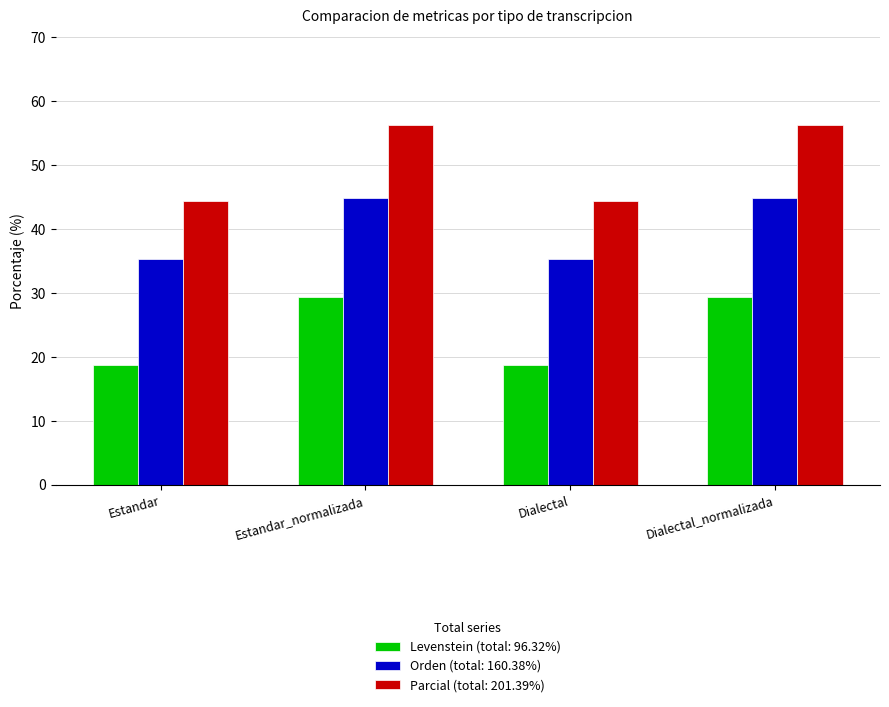

What is the minimum value shown in the chart?

18.8